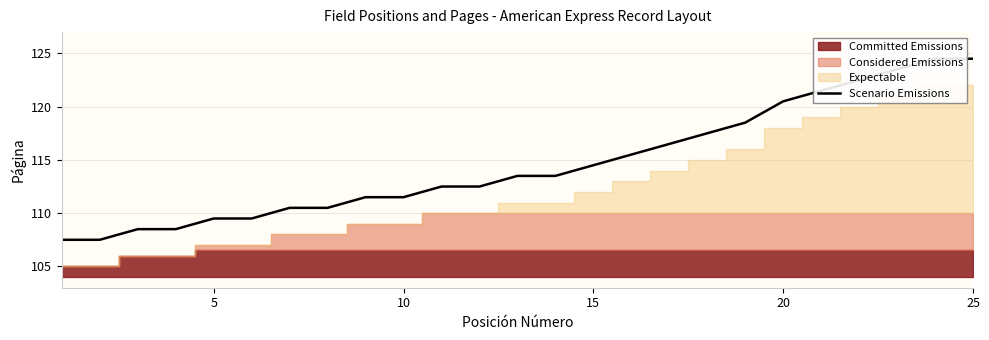

How many data points are above 113?

13